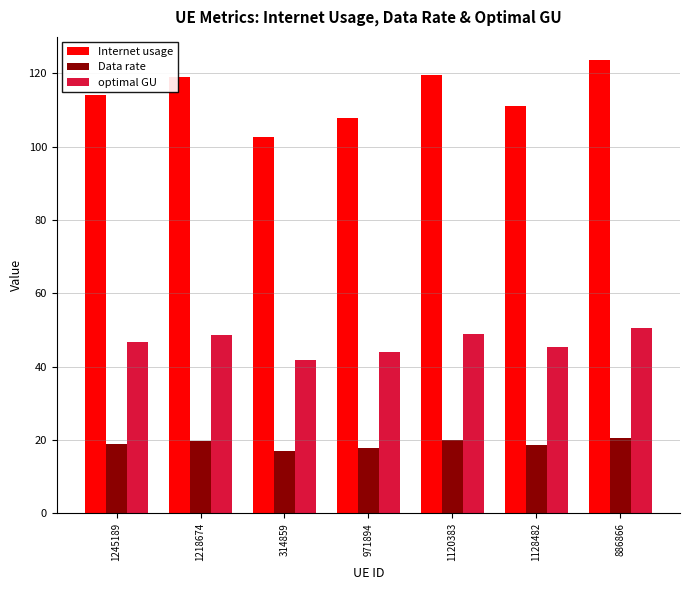

What is the sum of all Data rate values?

132.9